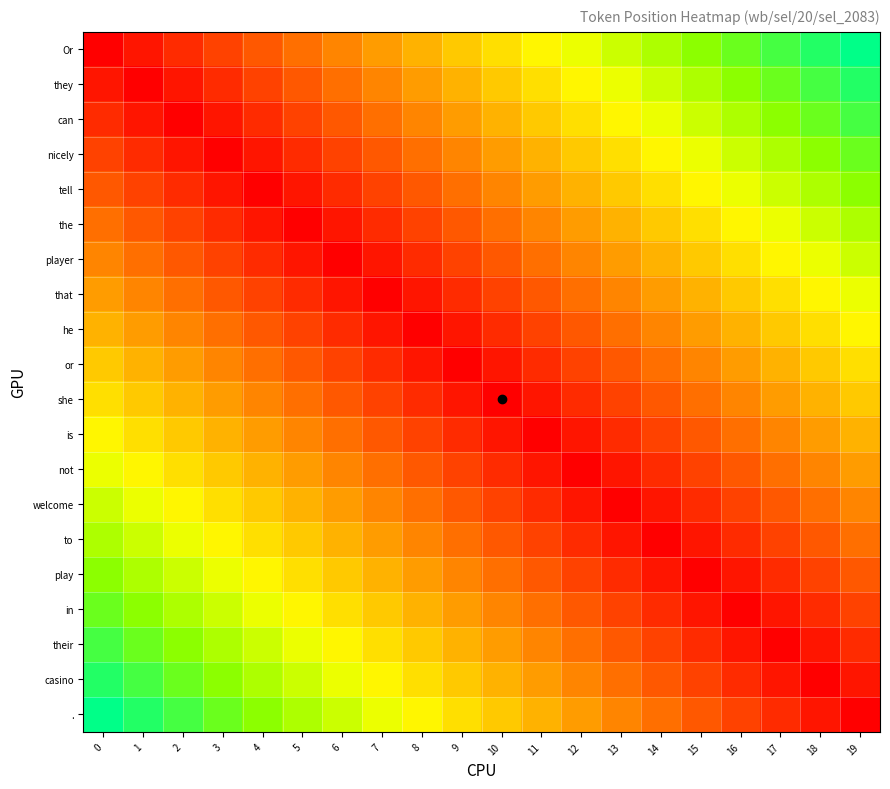

Reading left to right, transcribe all the data shown in this chart.

Or: 0=0	1=1	2=2	3=3	4=4	5=5	6=6	7=7	8=8	9=9	10=10	11=11	12=12	13=13	14=14	15=15	16=16	17=17	18=18	19=19
they: 0=1	1=0	2=1	3=2	4=3	5=4	6=5	7=6	8=7	9=8	10=9	11=10	12=11	13=12	14=13	15=14	16=15	17=16	18=17	19=18
can: 0=2	1=1	2=0	3=1	4=2	5=3	6=4	7=5	8=6	9=7	10=8	11=9	12=10	13=11	14=12	15=13	16=14	17=15	18=16	19=17
nicely: 0=3	1=2	2=1	3=0	4=1	5=2	6=3	7=4	8=5	9=6	10=7	11=8	12=9	13=10	14=11	15=12	16=13	17=14	18=15	19=16
tell: 0=4	1=3	2=2	3=1	4=0	5=1	6=2	7=3	8=4	9=5	10=6	11=7	12=8	13=9	14=10	15=11	16=12	17=13	18=14	19=15
the: 0=5	1=4	2=3	3=2	4=1	5=0	6=1	7=2	8=3	9=4	10=5	11=6	12=7	13=8	14=9	15=10	16=11	17=12	18=13	19=14
player: 0=6	1=5	2=4	3=3	4=2	5=1	6=0	7=1	8=2	9=3	10=4	11=5	12=6	13=7	14=8	15=9	16=10	17=11	18=12	19=13
that: 0=7	1=6	2=5	3=4	4=3	5=2	6=1	7=0	8=1	9=2	10=3	11=4	12=5	13=6	14=7	15=8	16=9	17=10	18=11	19=12
he: 0=8	1=7	2=6	3=5	4=4	5=3	6=2	7=1	8=0	9=1	10=2	11=3	12=4	13=5	14=6	15=7	16=8	17=9	18=10	19=11
or: 0=9	1=8	2=7	3=6	4=5	5=4	6=3	7=2	8=1	9=0	10=1	11=2	12=3	13=4	14=5	15=6	16=7	17=8	18=9	19=10
she: 0=10	1=9	2=8	3=7	4=6	5=5	6=4	7=3	8=2	9=1	10=0	11=1	12=2	13=3	14=4	15=5	16=6	17=7	18=8	19=9
is: 0=11	1=10	2=9	3=8	4=7	5=6	6=5	7=4	8=3	9=2	10=1	11=0	12=1	13=2	14=3	15=4	16=5	17=6	18=7	19=8
not: 0=12	1=11	2=10	3=9	4=8	5=7	6=6	7=5	8=4	9=3	10=2	11=1	12=0	13=1	14=2	15=3	16=4	17=5	18=6	19=7
welcome: 0=13	1=12	2=11	3=10	4=9	5=8	6=7	7=6	8=5	9=4	10=3	11=2	12=1	13=0	14=1	15=2	16=3	17=4	18=5	19=6
to: 0=14	1=13	2=12	3=11	4=10	5=9	6=8	7=7	8=6	9=5	10=4	11=3	12=2	13=1	14=0	15=1	16=2	17=3	18=4	19=5
play: 0=15	1=14	2=13	3=12	4=11	5=10	6=9	7=8	8=7	9=6	10=5	11=4	12=3	13=2	14=1	15=0	16=1	17=2	18=3	19=4
in: 0=16	1=15	2=14	3=13	4=12	5=11	6=10	7=9	8=8	9=7	10=6	11=5	12=4	13=3	14=2	15=1	16=0	17=1	18=2	19=3
their: 0=17	1=16	2=15	3=14	4=13	5=12	6=11	7=10	8=9	9=8	10=7	11=6	12=5	13=4	14=3	15=2	16=1	17=0	18=1	19=2
casino: 0=18	1=17	2=16	3=15	4=14	5=13	6=12	7=11	8=10	9=9	10=8	11=7	12=6	13=5	14=4	15=3	16=2	17=1	18=0	19=1
.: 0=19	1=18	2=17	3=16	4=15	5=14	6=13	7=12	8=11	9=10	10=9	11=8	12=7	13=6	14=5	15=4	16=3	17=2	18=1	19=0